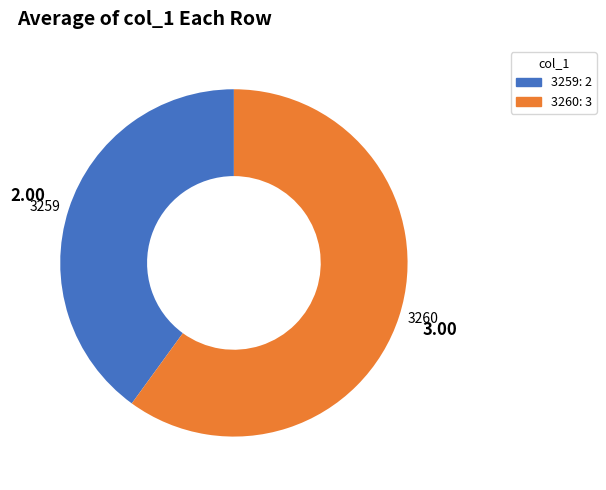

Between 3260 and 3259, which is larger?

3260